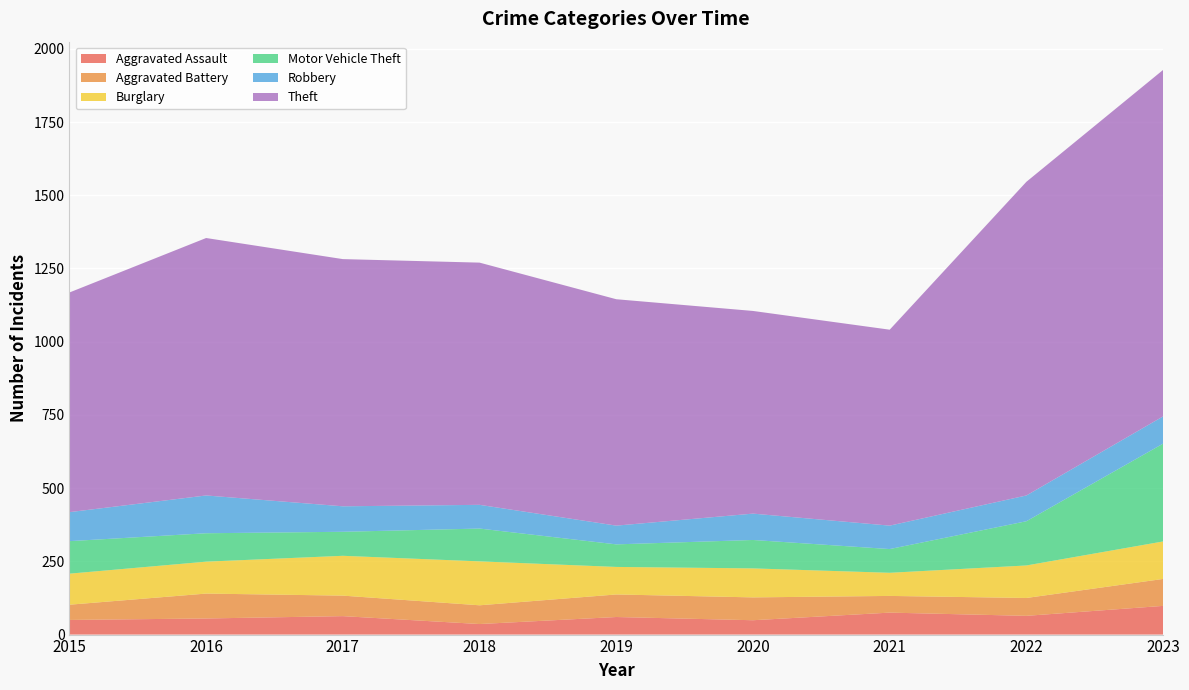

Reading right to left, list all the values displayed in this chart.

Aggravated Assault: 2023=98	2022=64	2021=75	2020=49	2019=60	2018=36	2017=63	2016=55	2015=50
Aggravated Battery: 2023=92	2022=61	2021=57	2020=78	2019=77	2018=64	2017=70	2016=85	2015=52
Burglary: 2023=128	2022=111	2021=79	2020=99	2019=94	2018=150	2017=136	2016=109	2015=106
Motor Vehicle Theft: 2023=334	2022=151	2021=81	2020=97	2019=77	2018=112	2017=82	2016=97	2015=111
Robbery: 2023=93	2022=88	2021=80	2020=90	2019=64	2018=81	2017=87	2016=129	2015=99
Theft: 2023=1183	2022=1071	2021=669	2020=692	2019=773	2018=827	2017=844	2016=879	2015=750